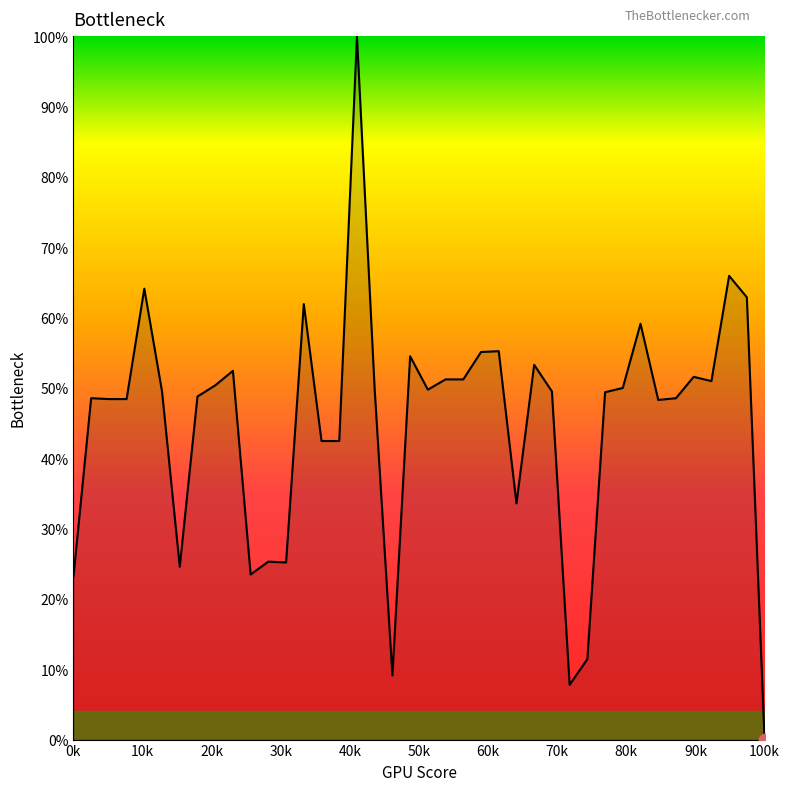

What is the greatest value displayed?

100.0